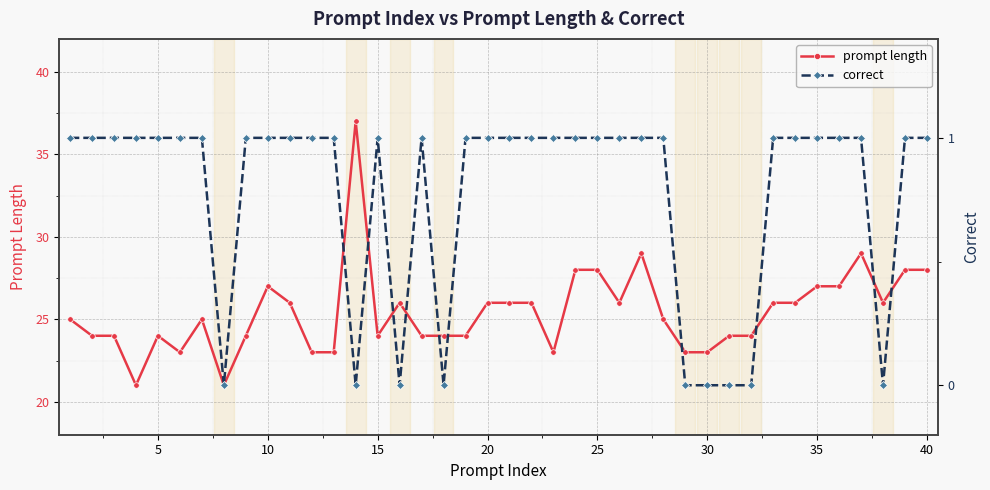

How many data points does each series have?

40